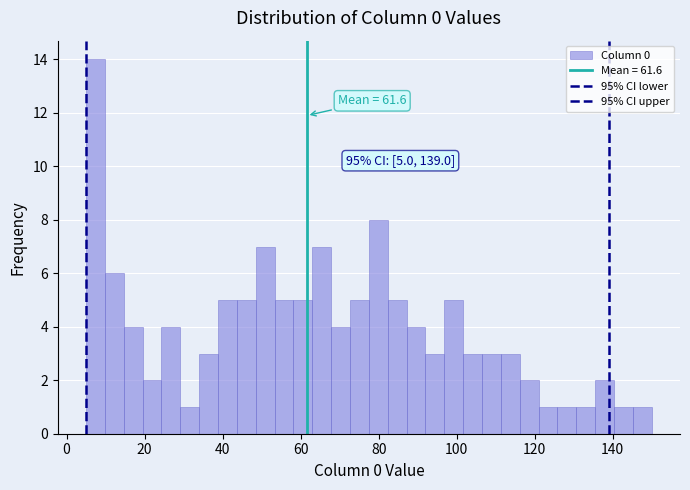

Read against the x-axis, roughly where is the centre of the tallest bar?

8